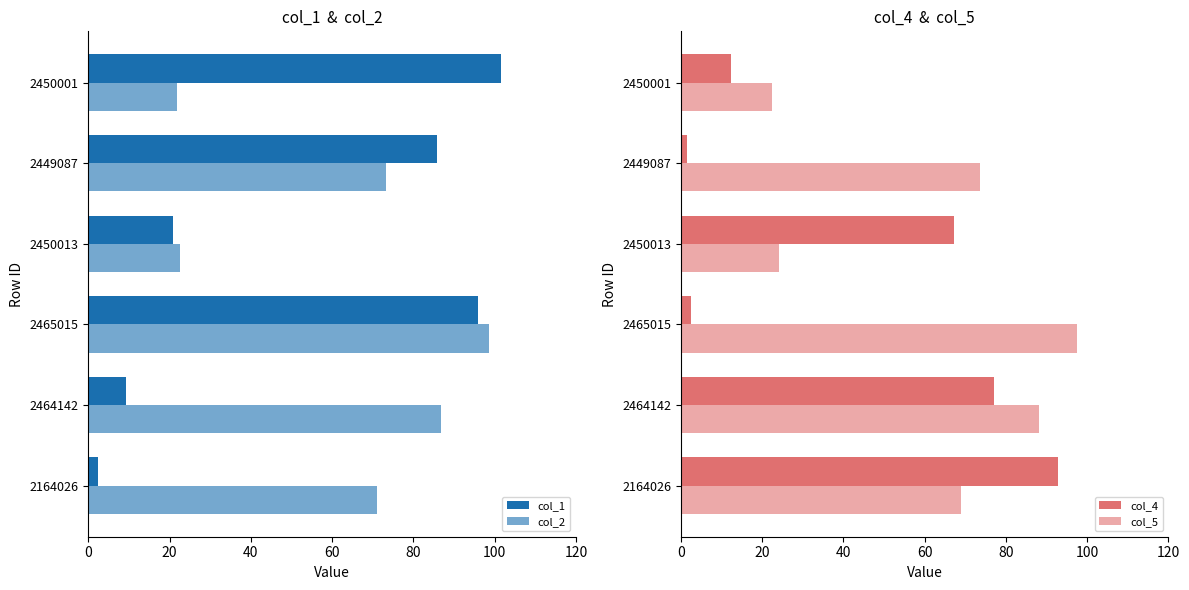

Between 2450013 and 2449087, which is larger?

2449087